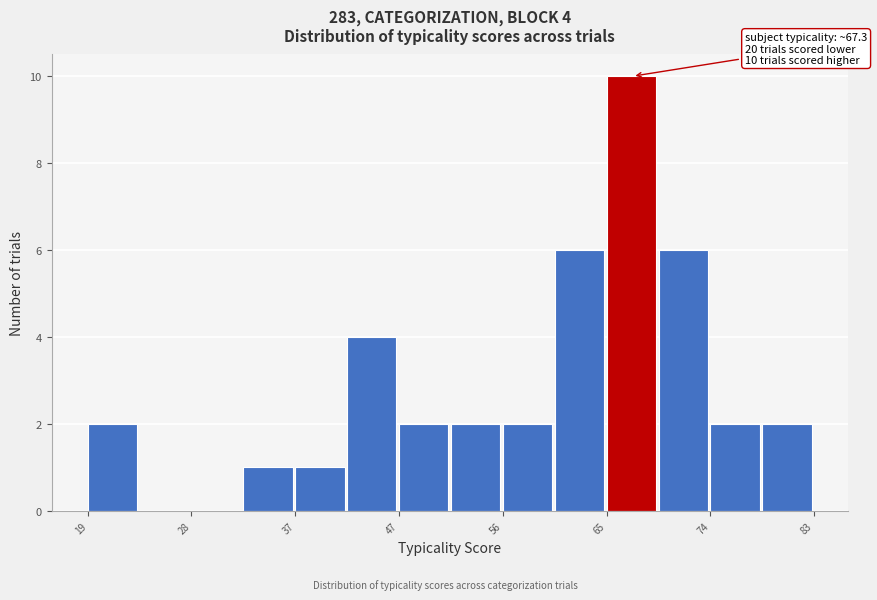

Over which range of the x-axis is the bar tallest?

65 to 70